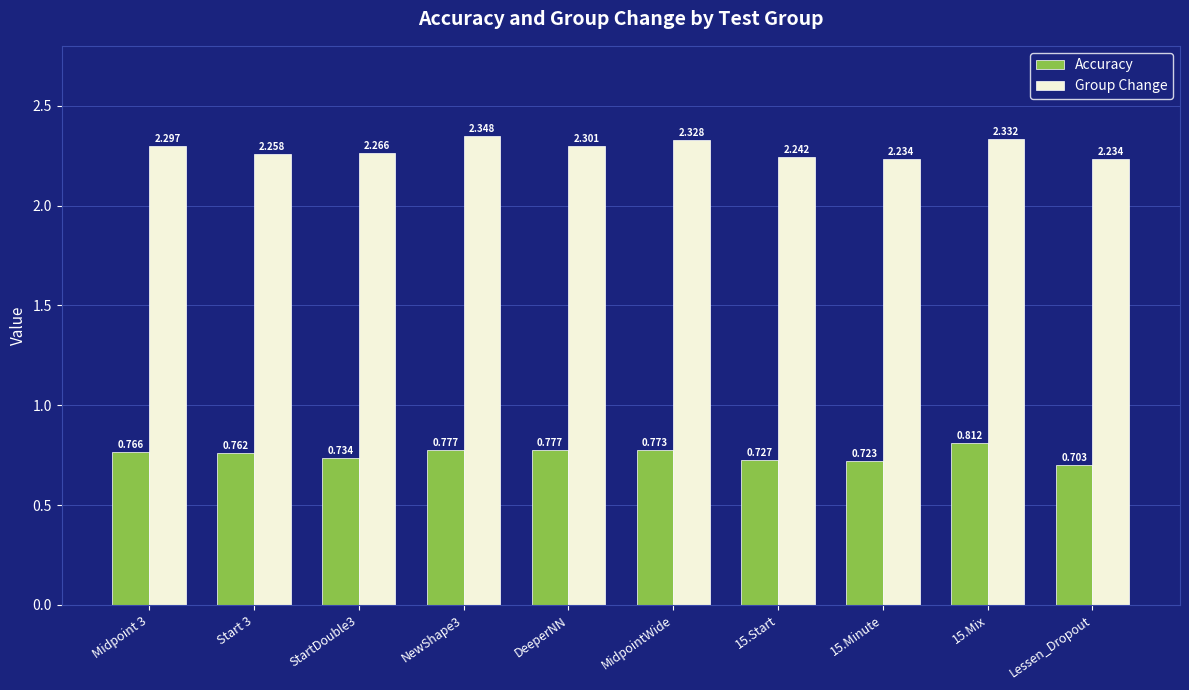

What position from the left is NewShape3?

4